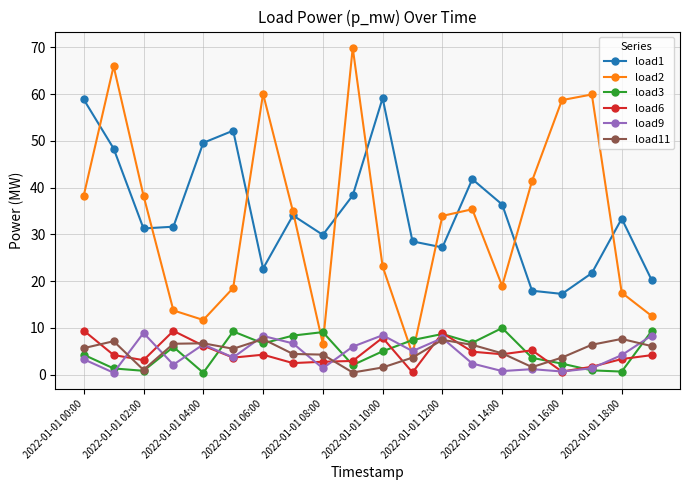

What is the sum of all load1 values?

700.1